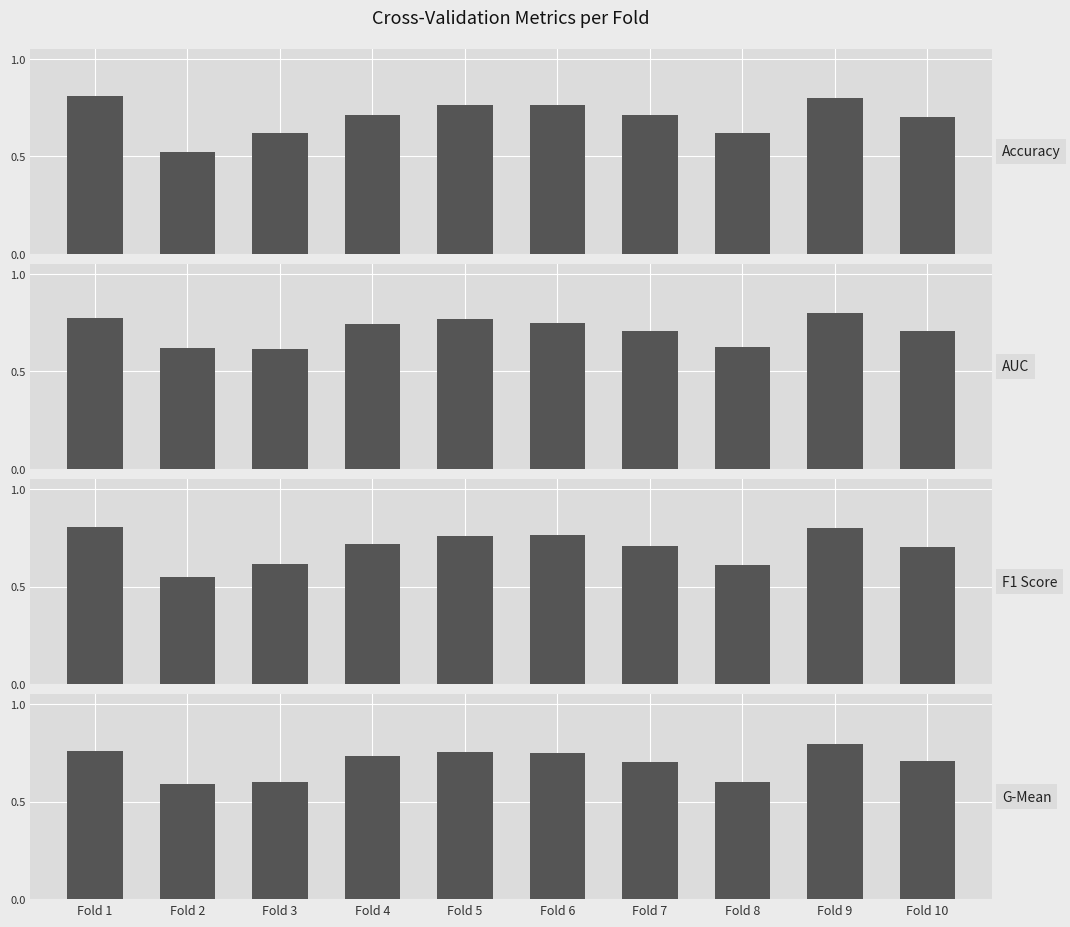

How many bars are there in each group?

4